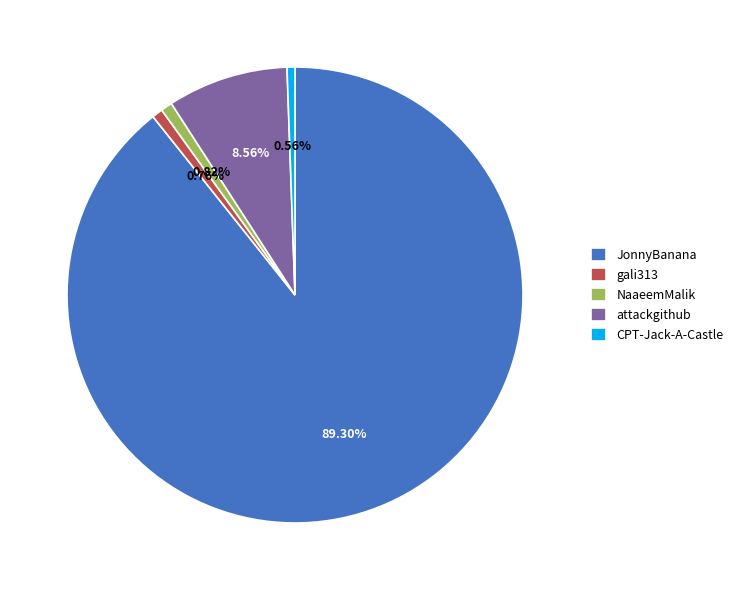

To the nearest percent, what is the difference between the JonnyBanana and attackgithub slice percentages?

81%